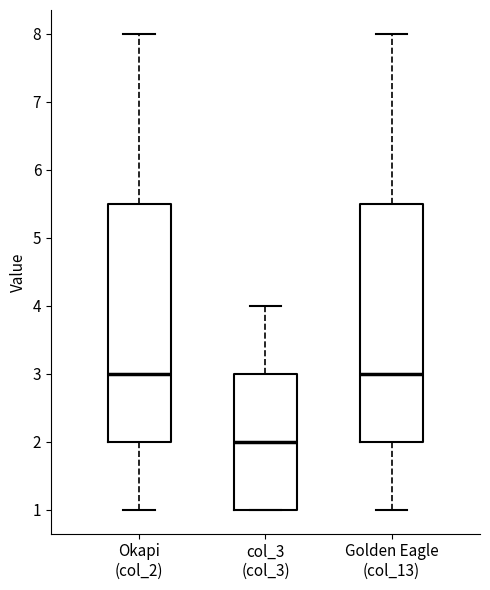

Reading left to right, read every box against the y-axis: the position of its median line, the range the box covers, and the ends of its whiskers. The values are not printed on the chart, so give them approximately, as read against the axis.

Okapi (col_2): median 3.0, box 2.0 to 5.5, whiskers 1.0 to 8.0
col_3 (col_3): median 2.0, box 1.0 to 3.0, whiskers 1.0 to 4.0
Golden Eagle (col_13): median 3.0, box 2.0 to 5.5, whiskers 1.0 to 8.0